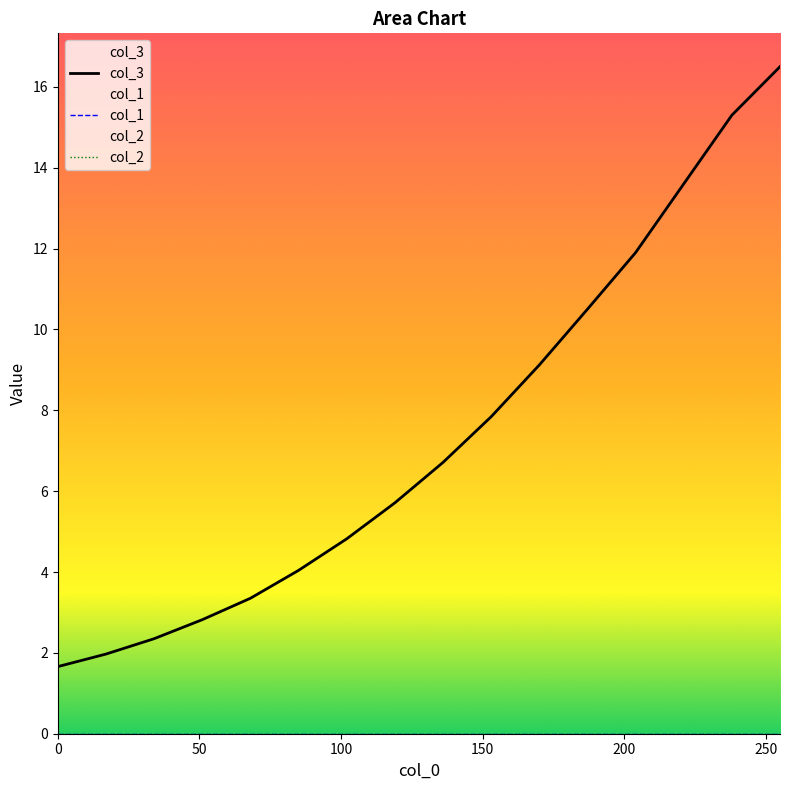

What is the total value across all series at 0?

1.7